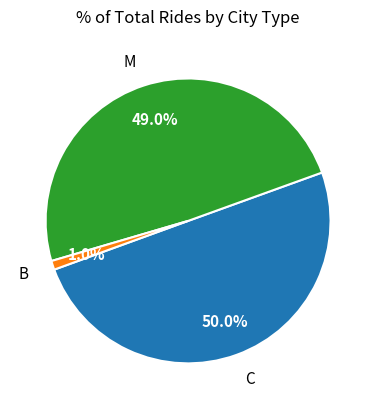

Between C and M, which is larger?

C